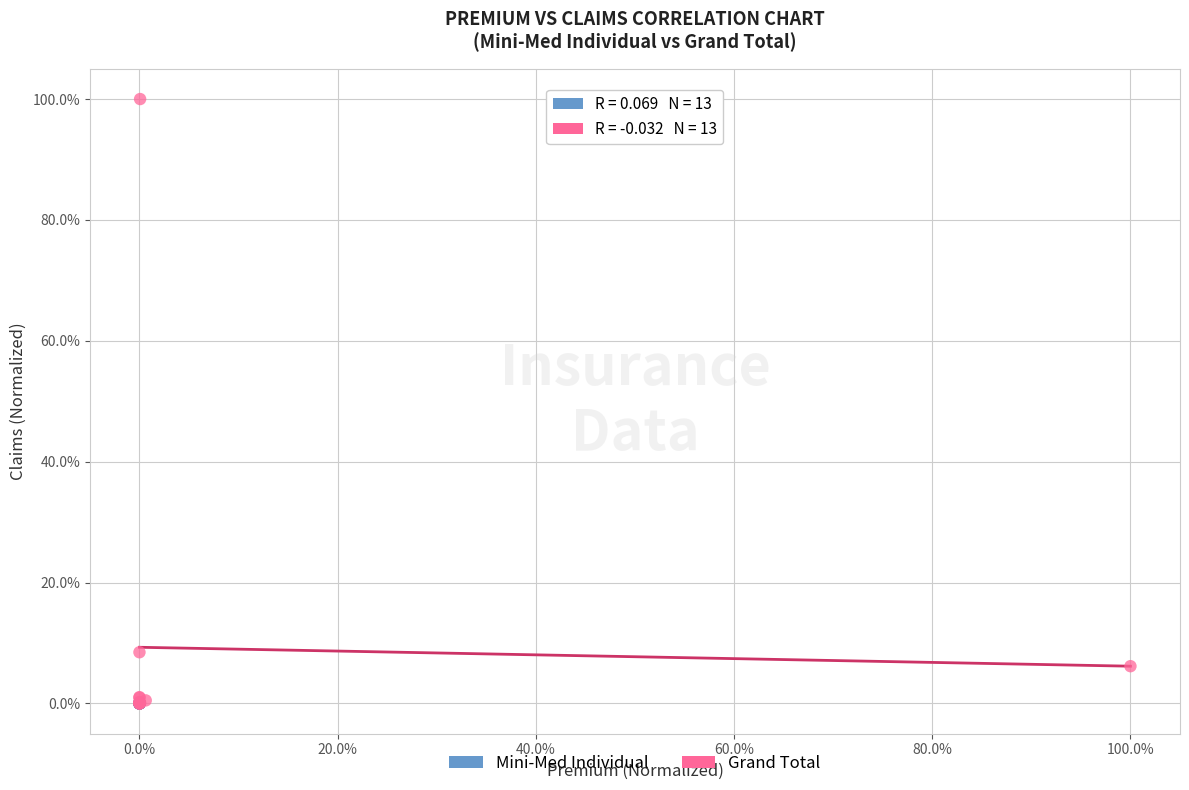

What are all the series names shown in the legend?

Mini-Med Individual, Grand Total